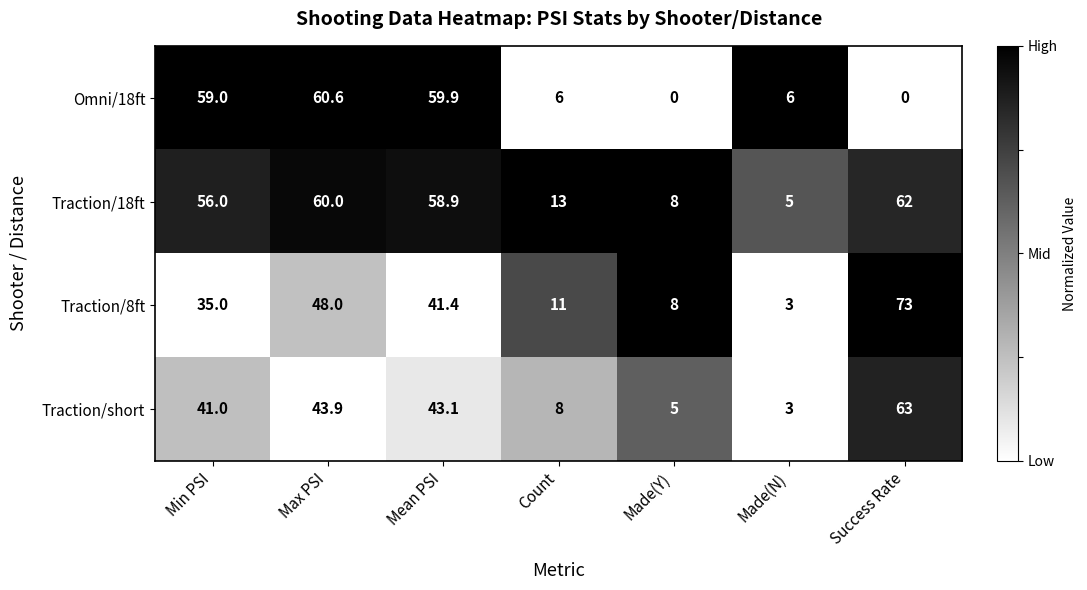

At which label does Traction/8ft reach its peak?

Success Rate